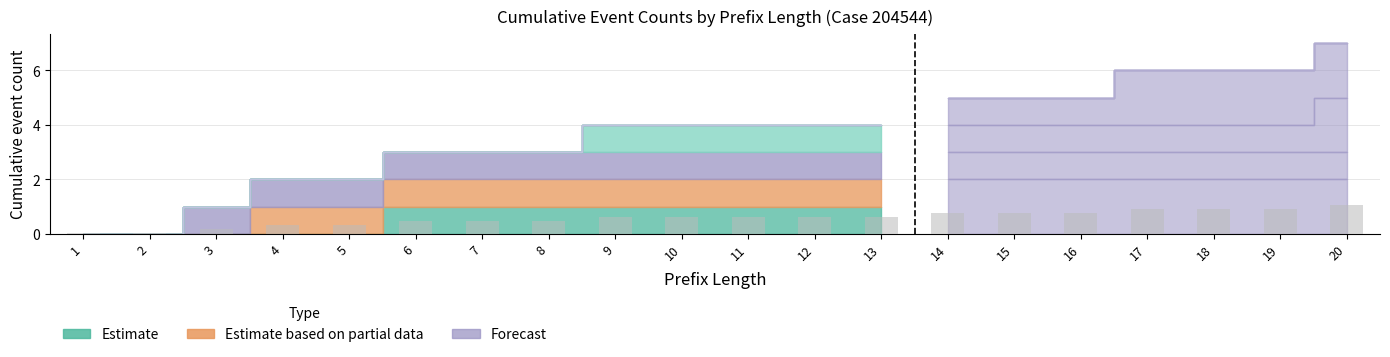

Which label corresponds to the largest value in the chart?

20